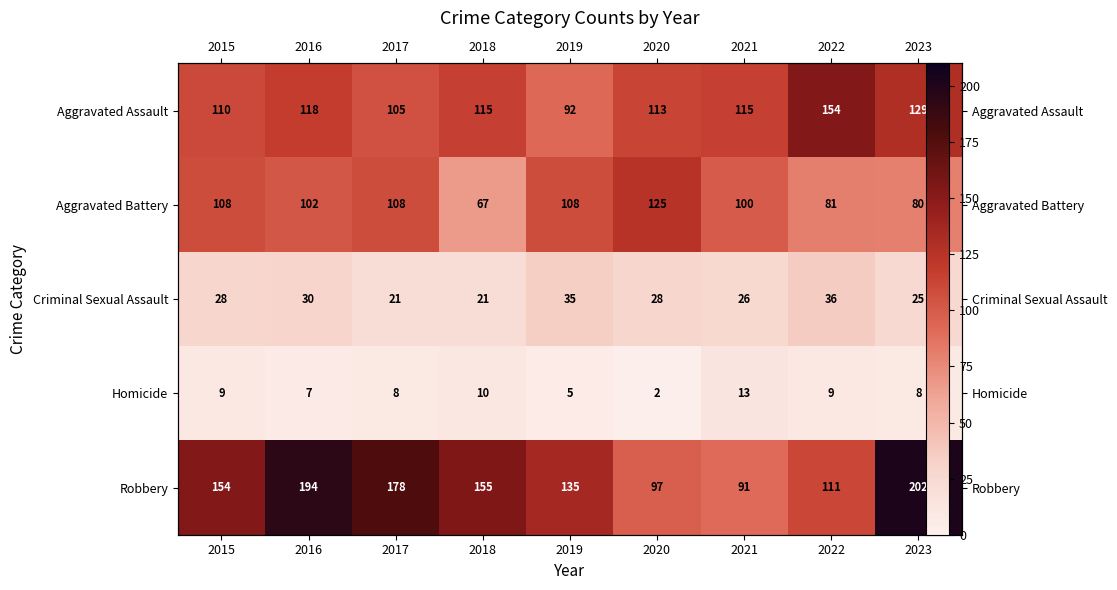

What is the average value of the Robbery series?

146